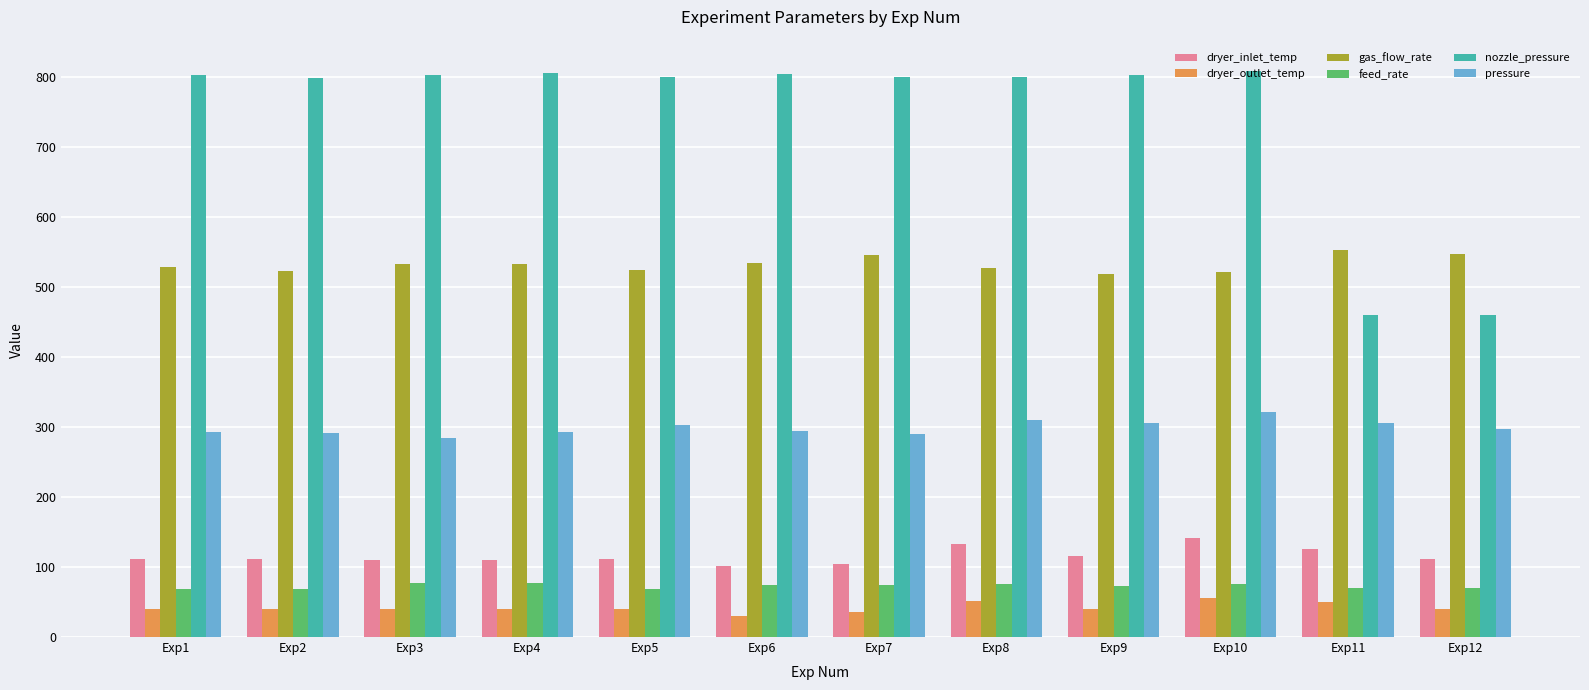

What is the difference between the highest and lowest values at Exp8?

749.2